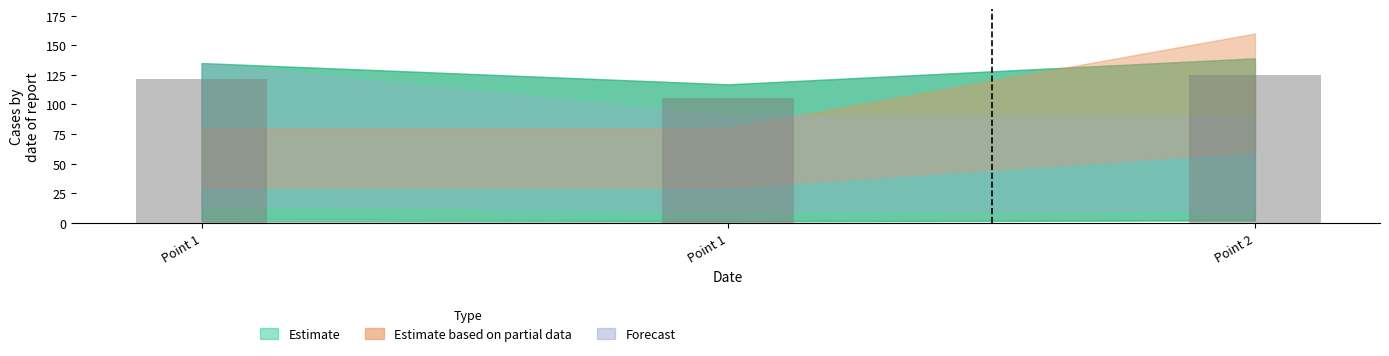

What is the minimum value shown in the chart?

105.3